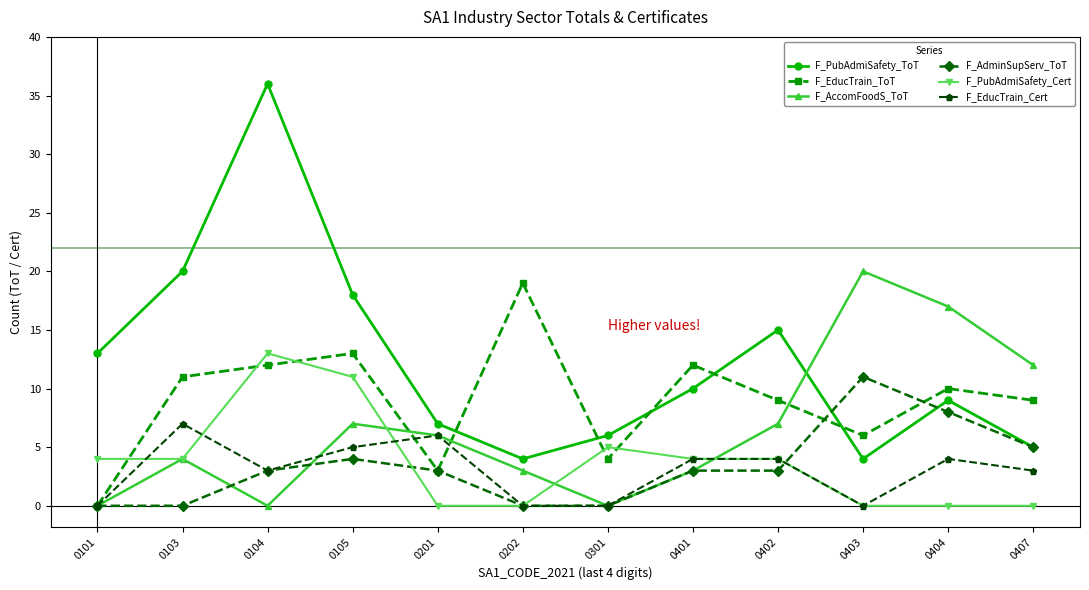

How many series are shown in this chart?

6